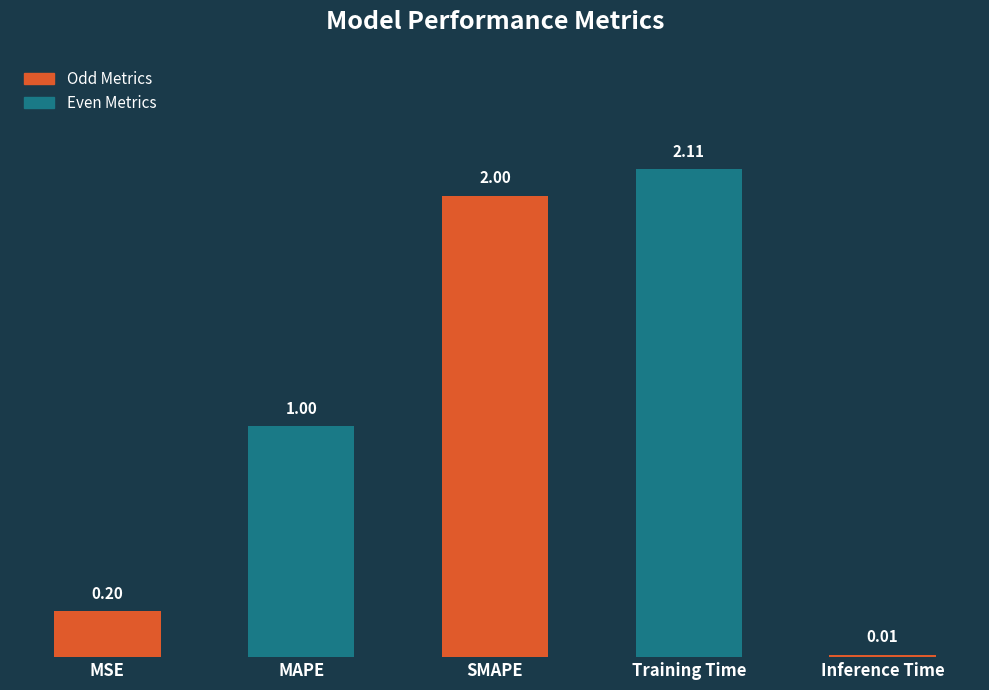

Which label corresponds to the largest value in the chart?

Training Time